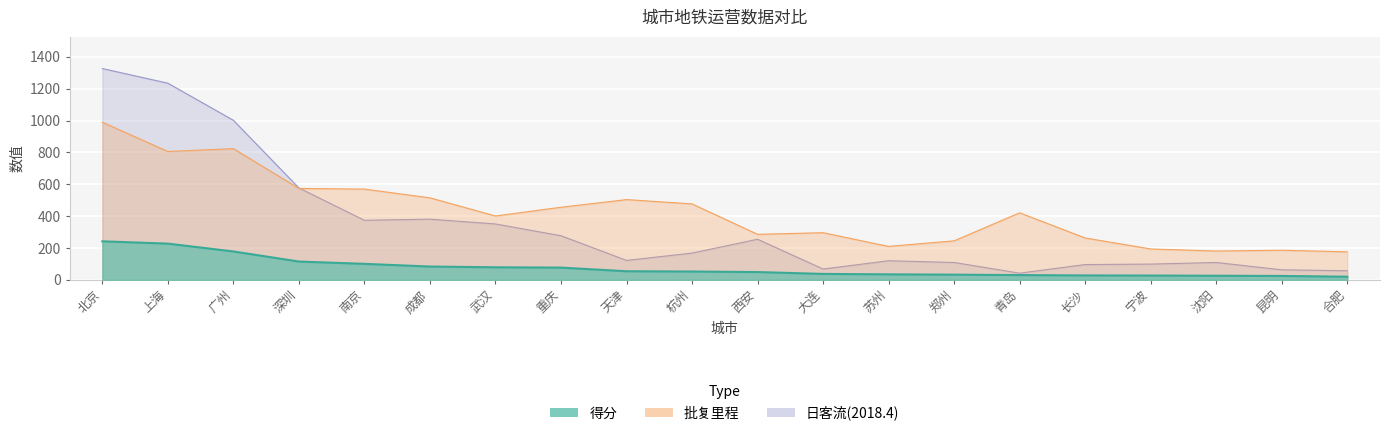

How many lines are shown in the chart?

3